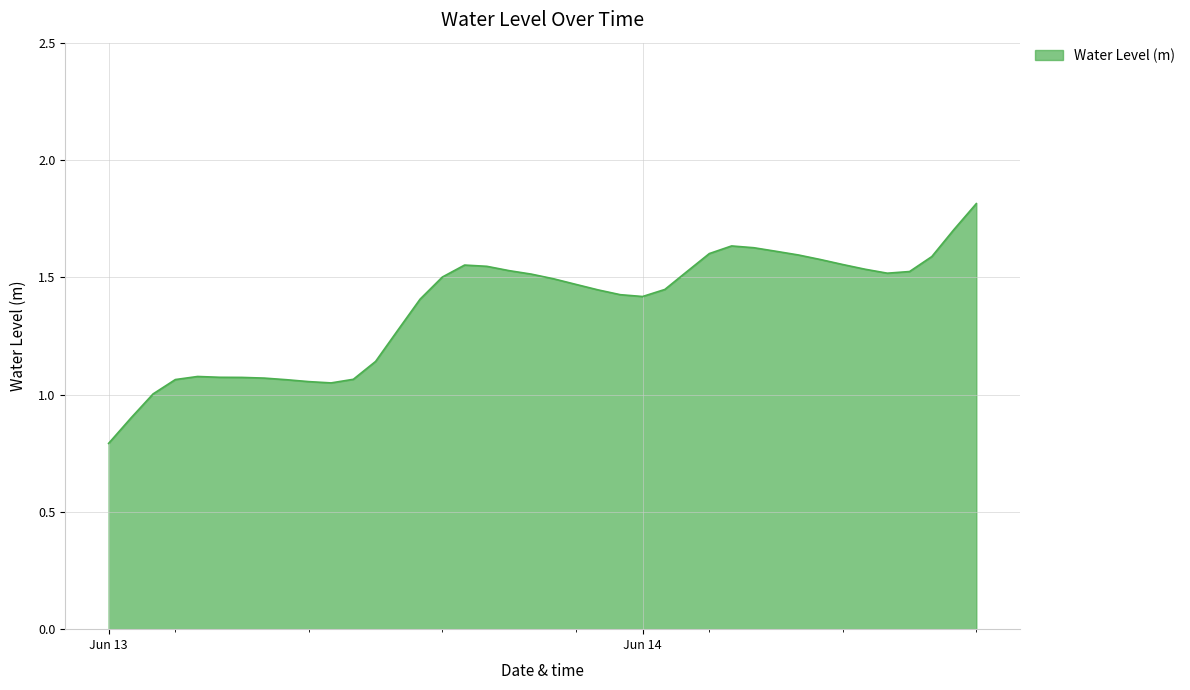

What is the minimum value shown in the chart?

0.8